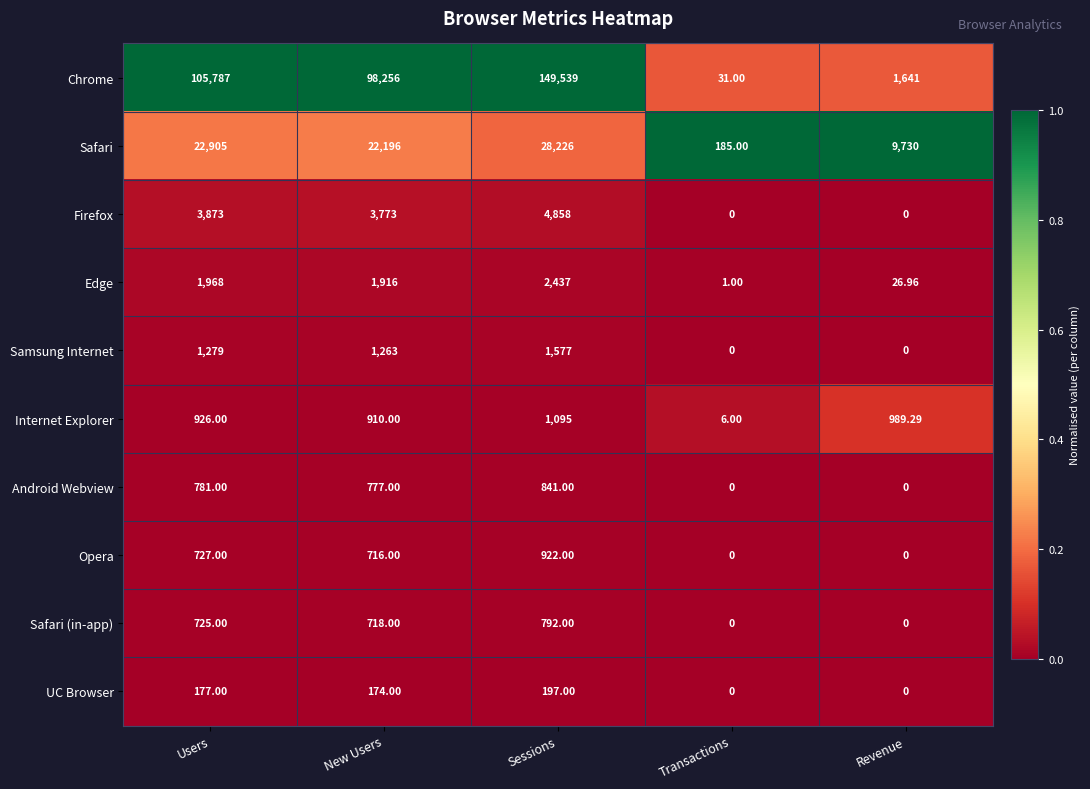

Rank the series by their maximum value, from lowest to highest.

UC Browser, Safari (in-app), Android Webview, Opera, Internet Explorer, Samsung Internet, Edge, Firefox, Safari, Chrome